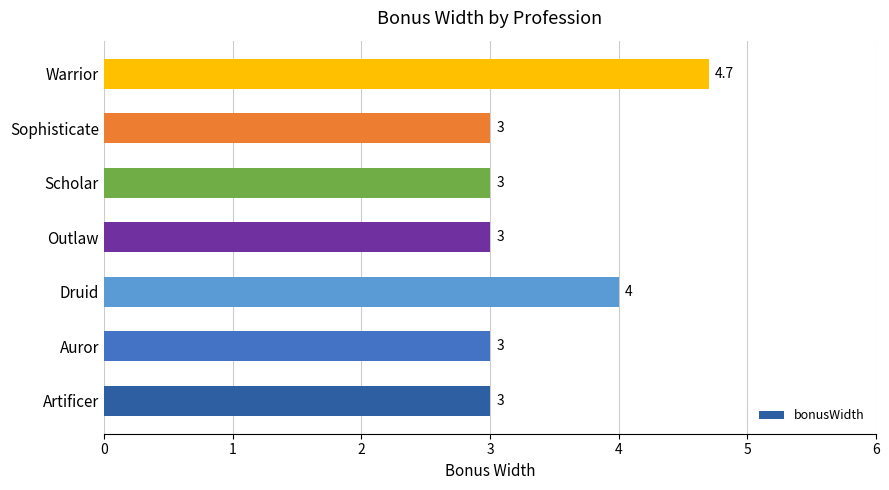

True or false: the data shows 5.5 at Druid.

False